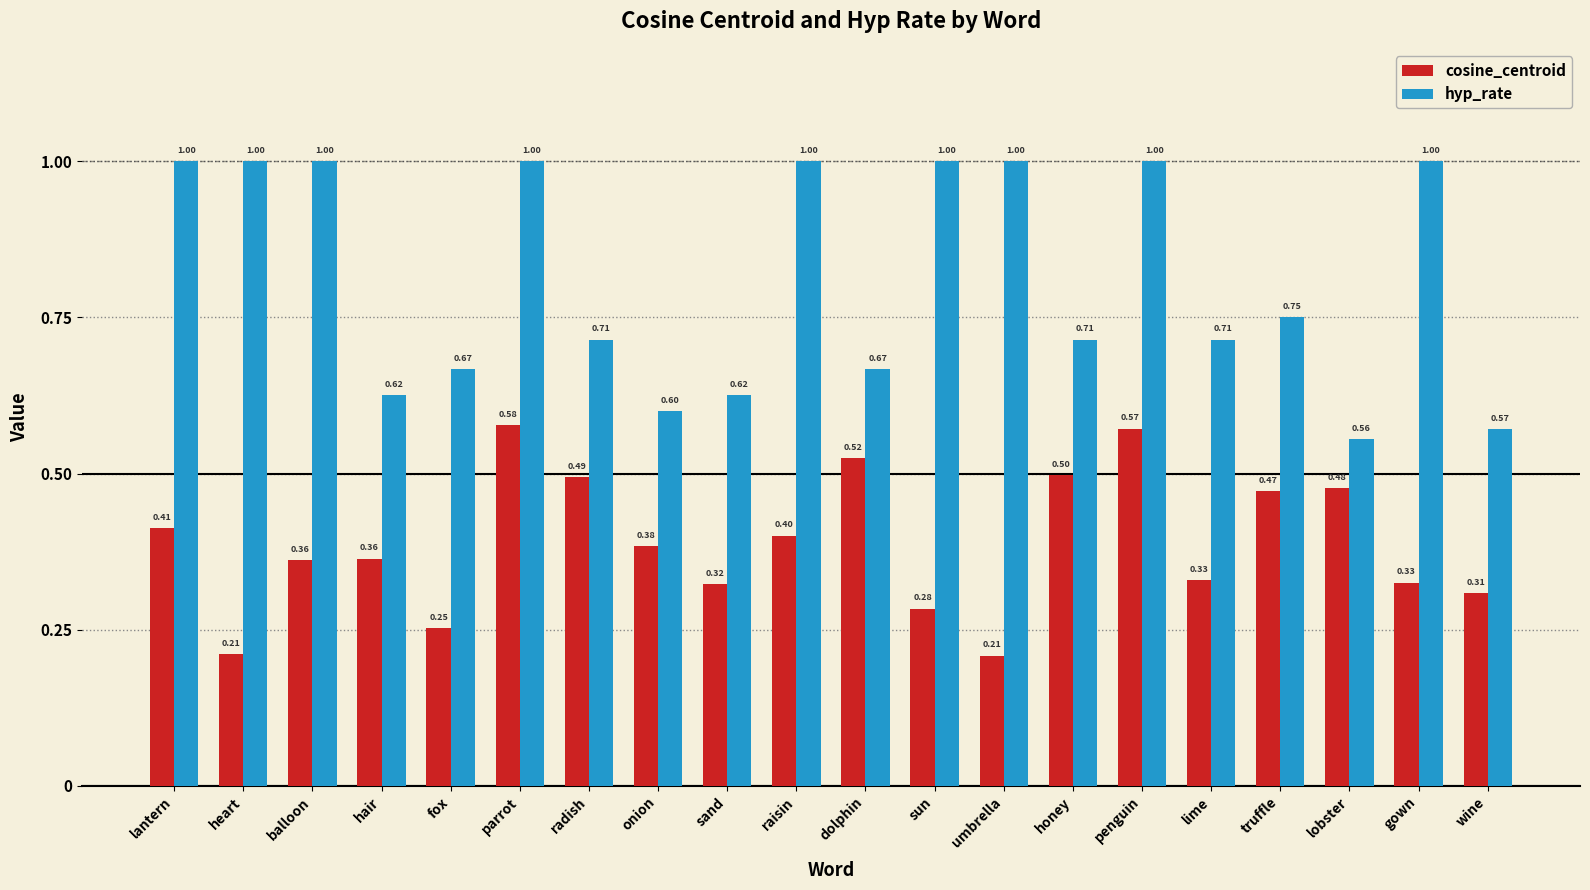

The value of hyp_rate at sand is 0.4. True or false?

False